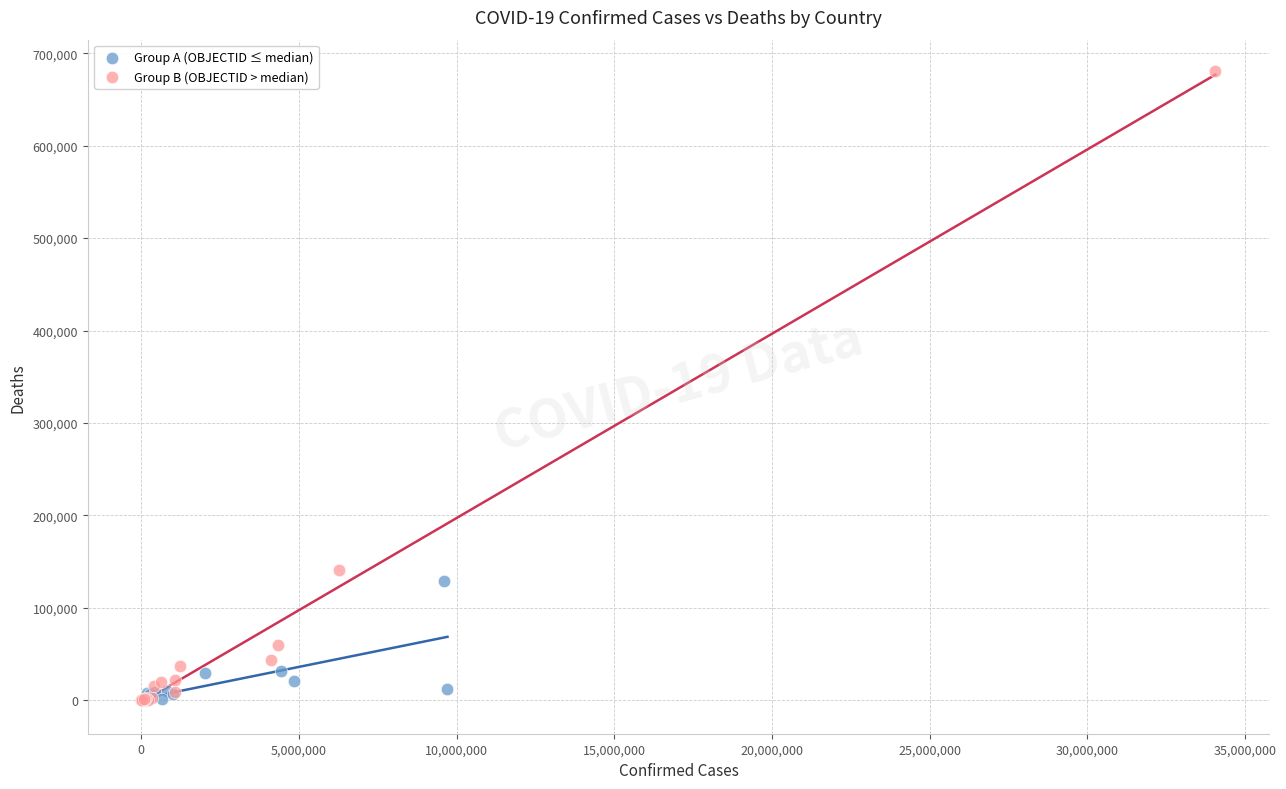

Which series contains the highest Y value?

Group B (OBJECTID > median)